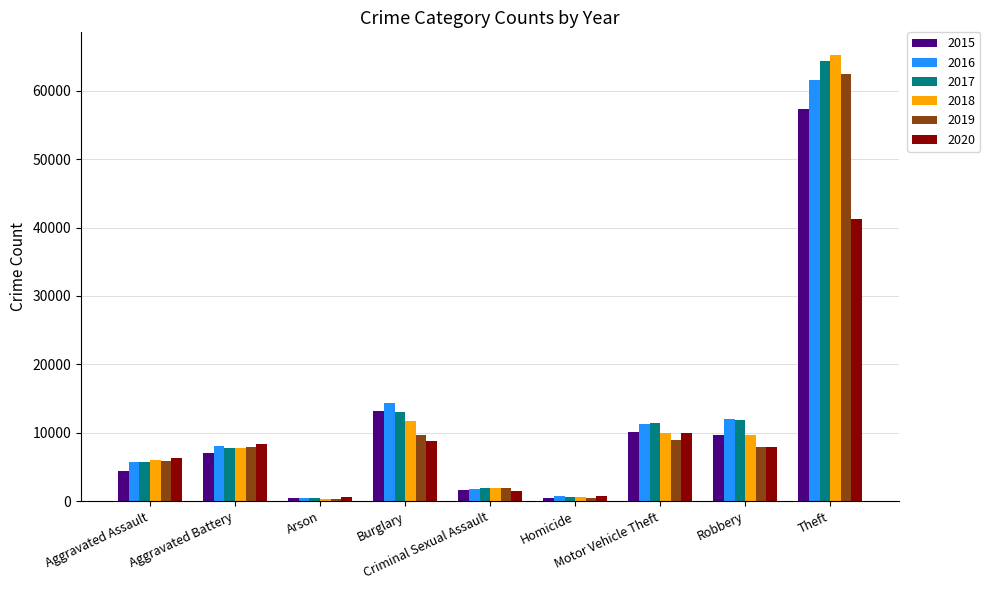

What position from the right is Homicide?

4